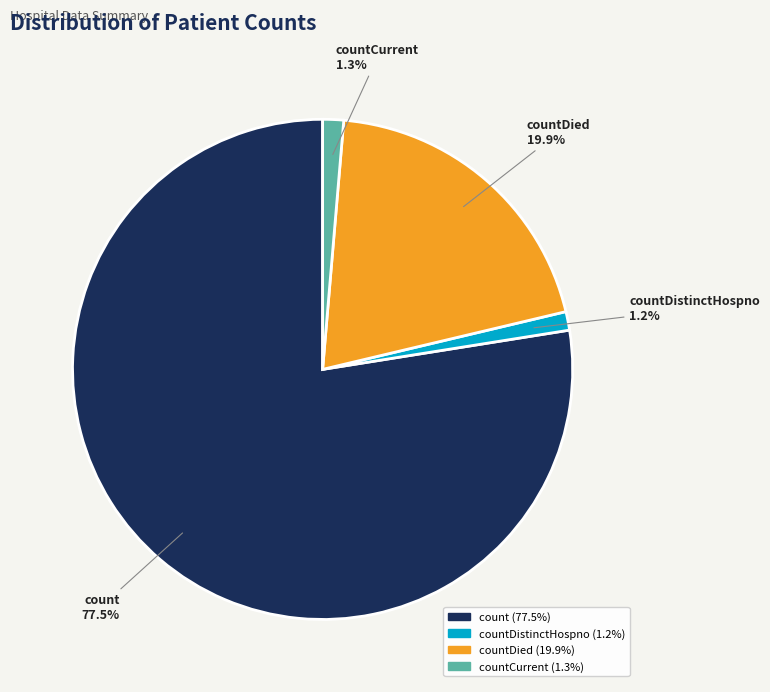

Is the sum of count and countDistinctHospno greater than half?

Yes